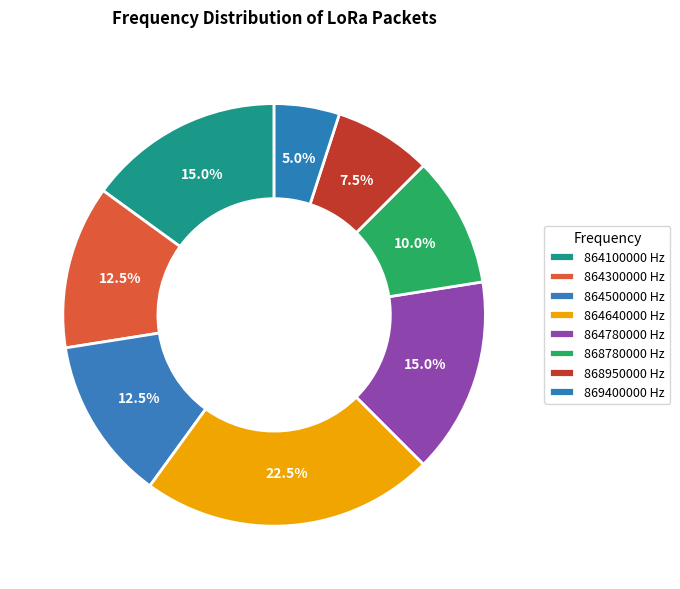

How many segments does this pie chart have?

8